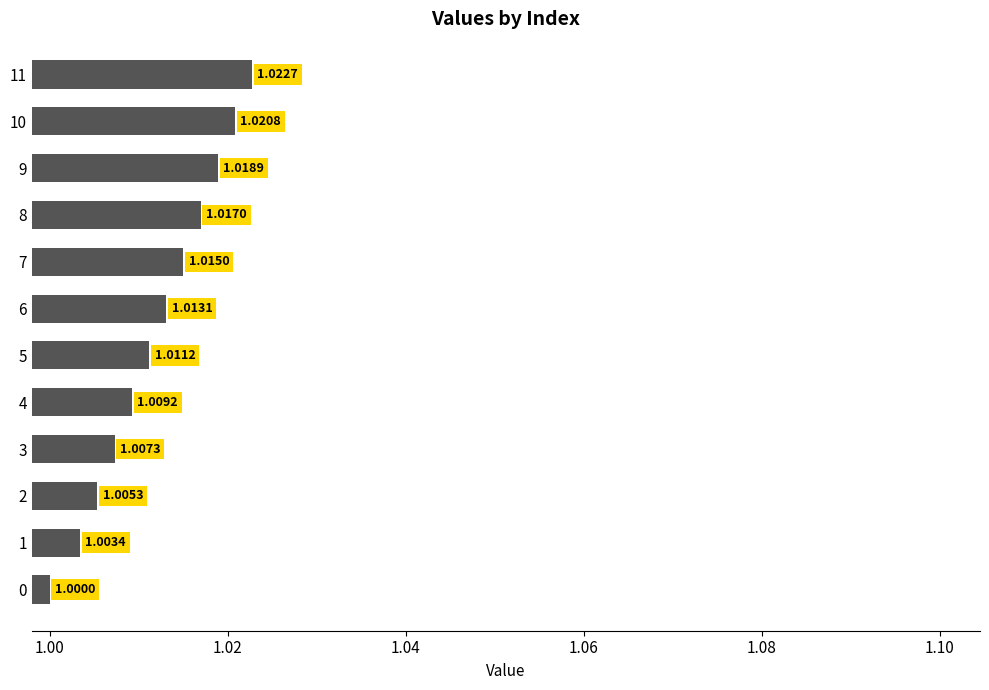

Which has a higher value, 2 or 6?

6